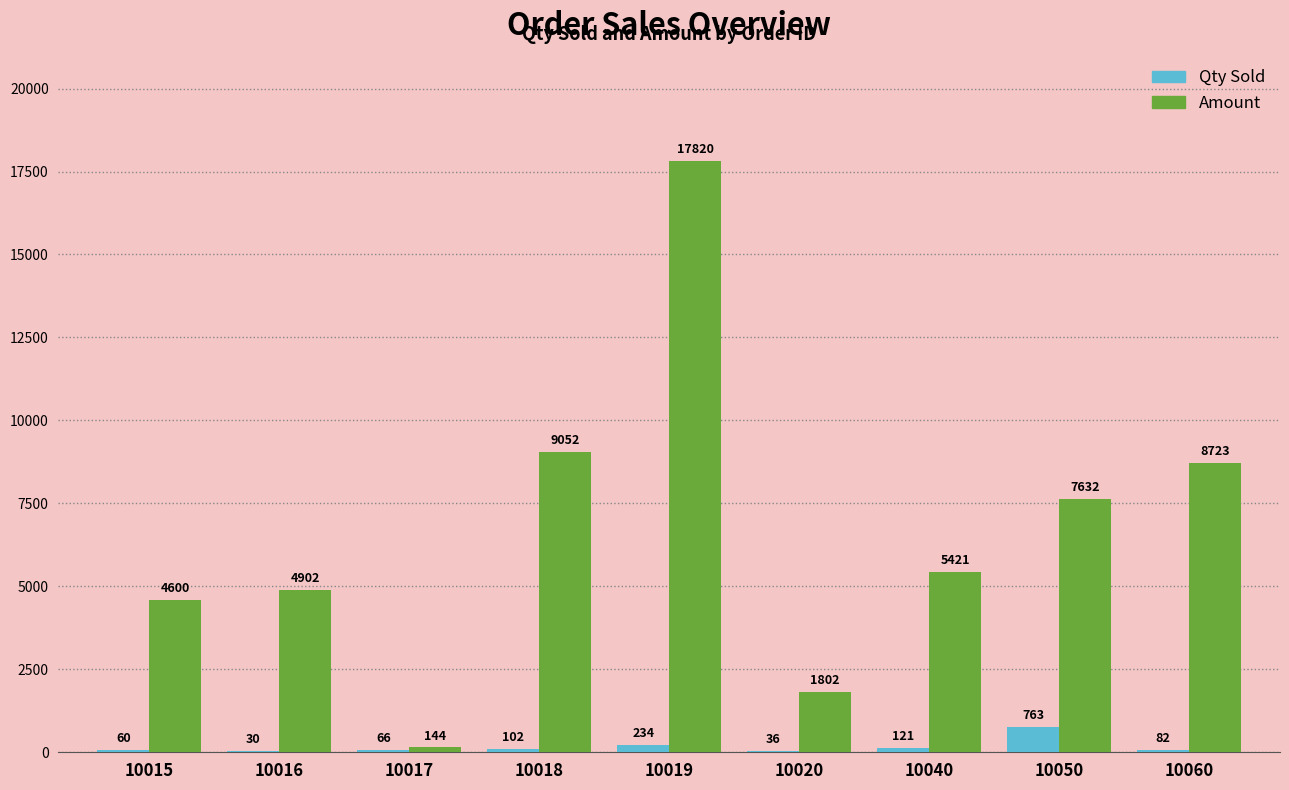

What value does the Qty Sold series have at 10060, to the nearest 10?

80